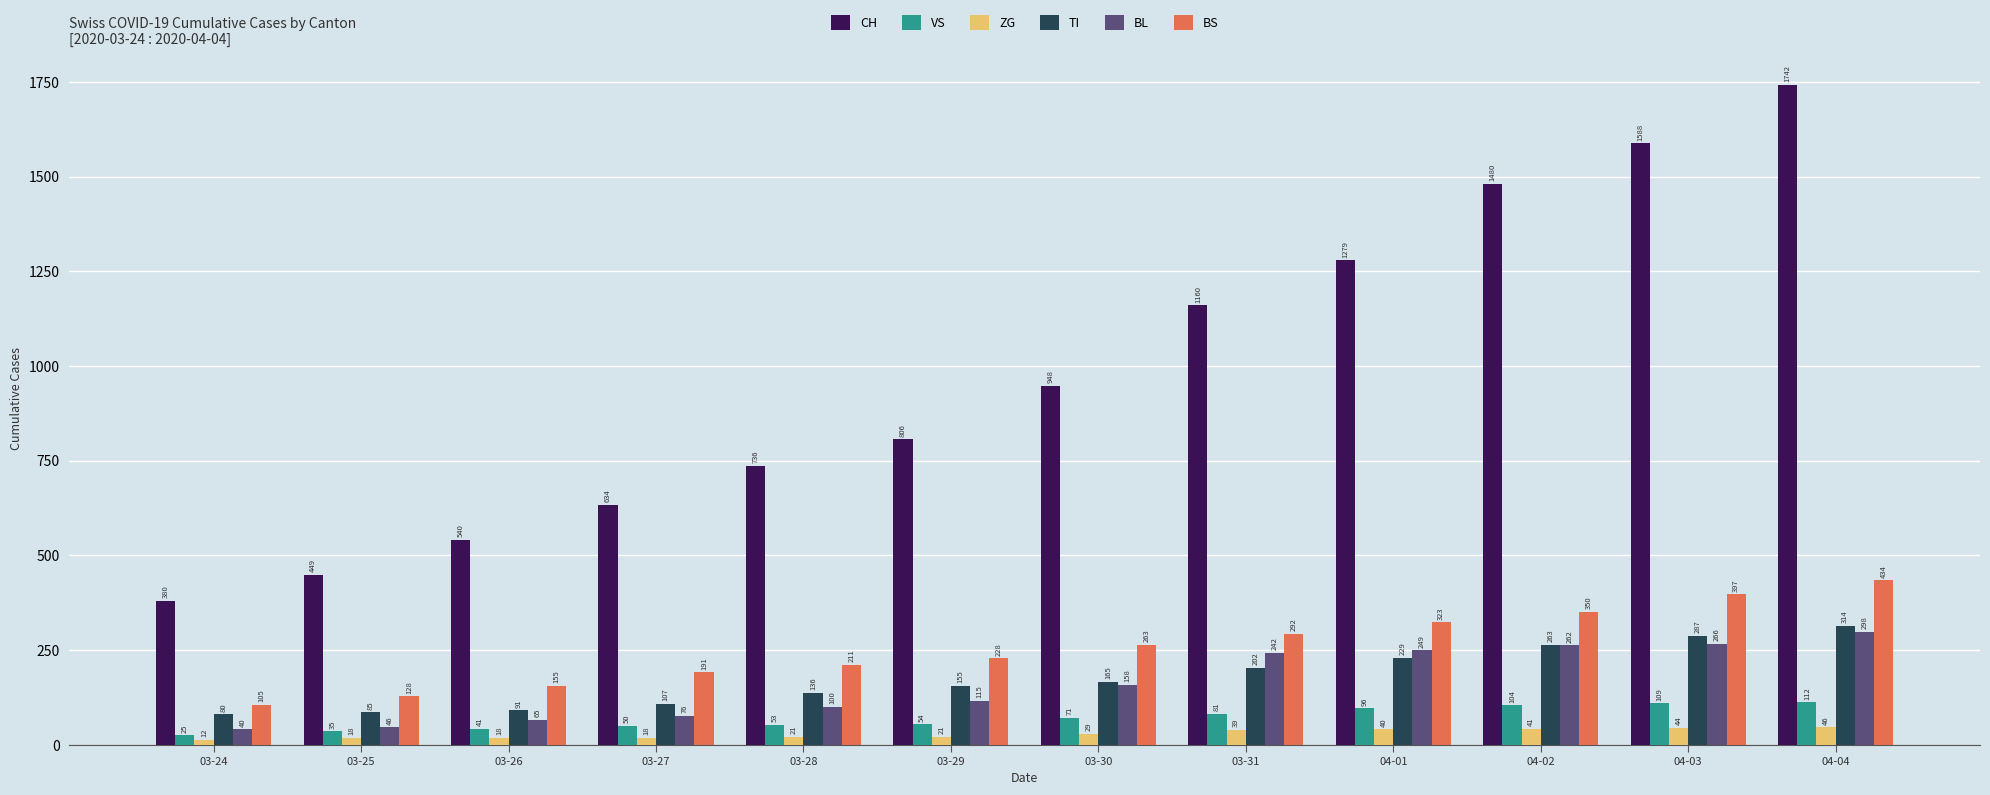

Rank the series at 03-30 from highest to lowest value.

CH, BS, TI, BL, VS, ZG